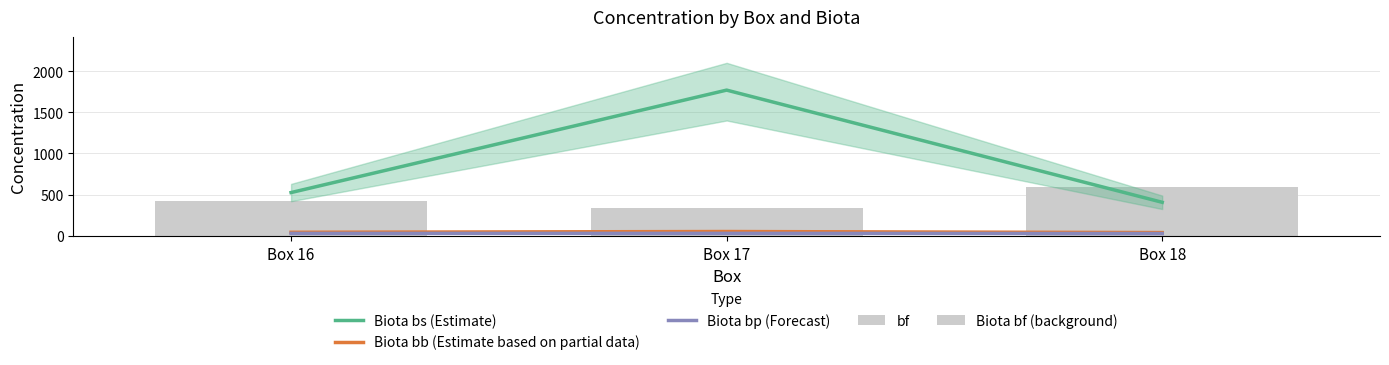

Where does the Biota bp (Forecast) series first go above 29?

Box 16